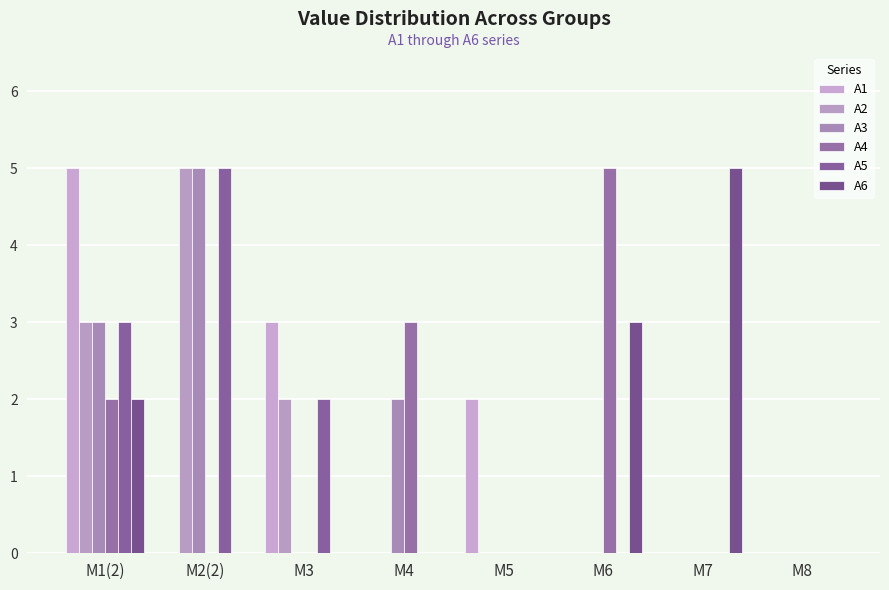

Count the A1 values in the range 0 to 3.

7